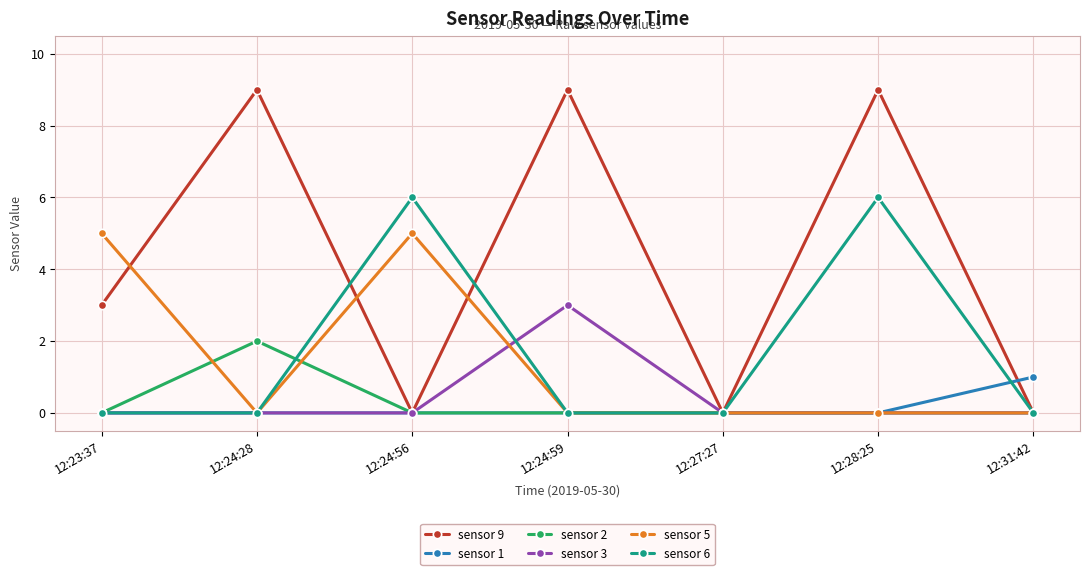

True or false: sensor 3 has a value of 0 at 12:28:25.

True